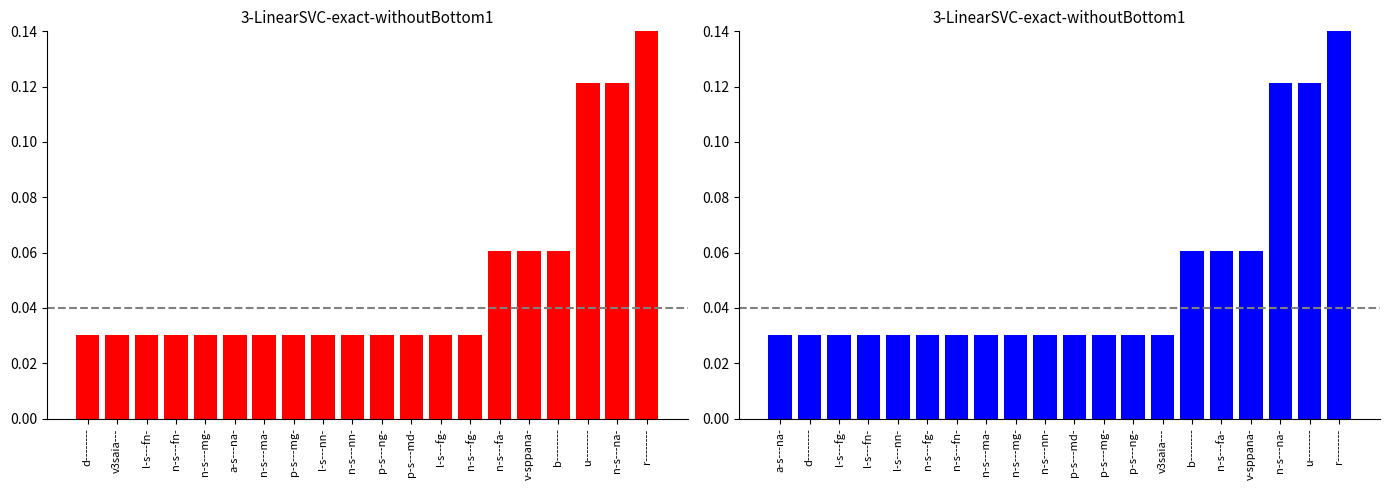

Rank the series at n-s---fa- from lowest to highest value.

red series, blue series